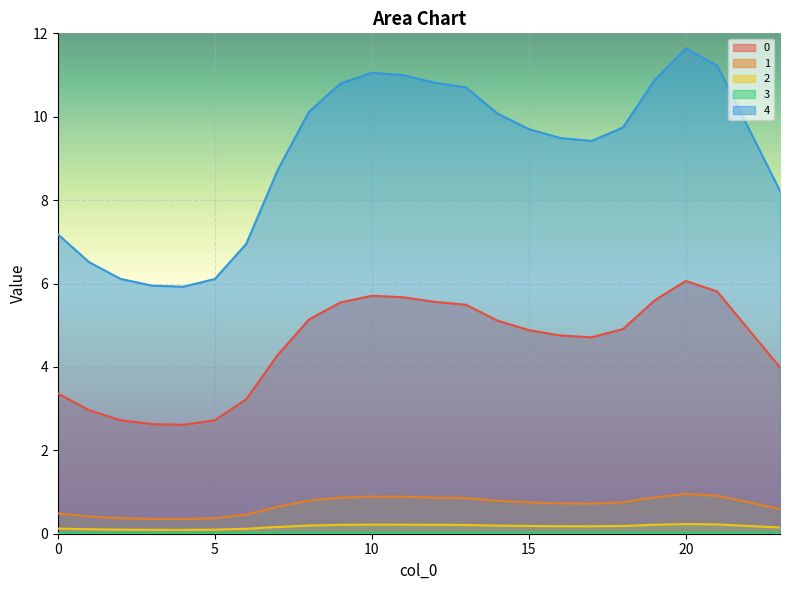

True or false: 4 and 1 cross at least once.

False